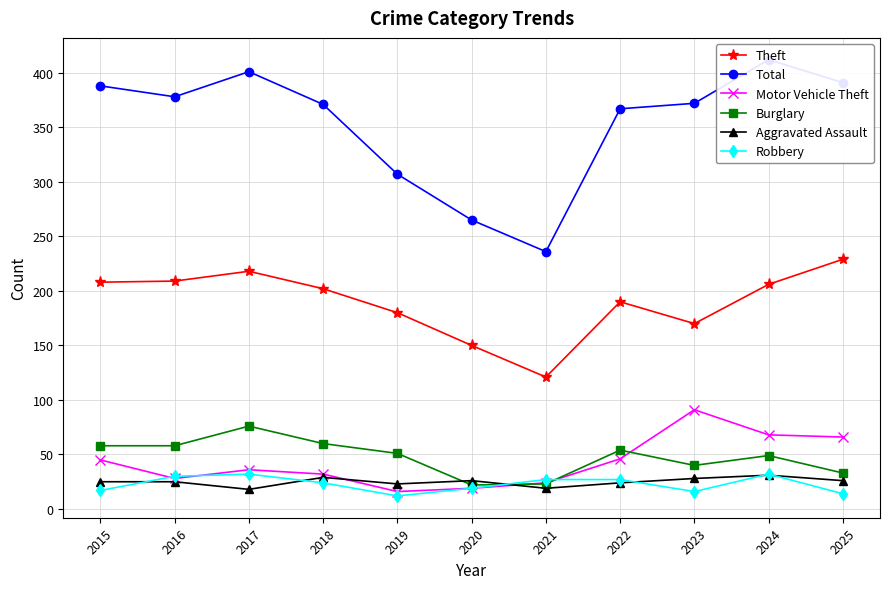

At which category is the sum across all series the highest?

2024